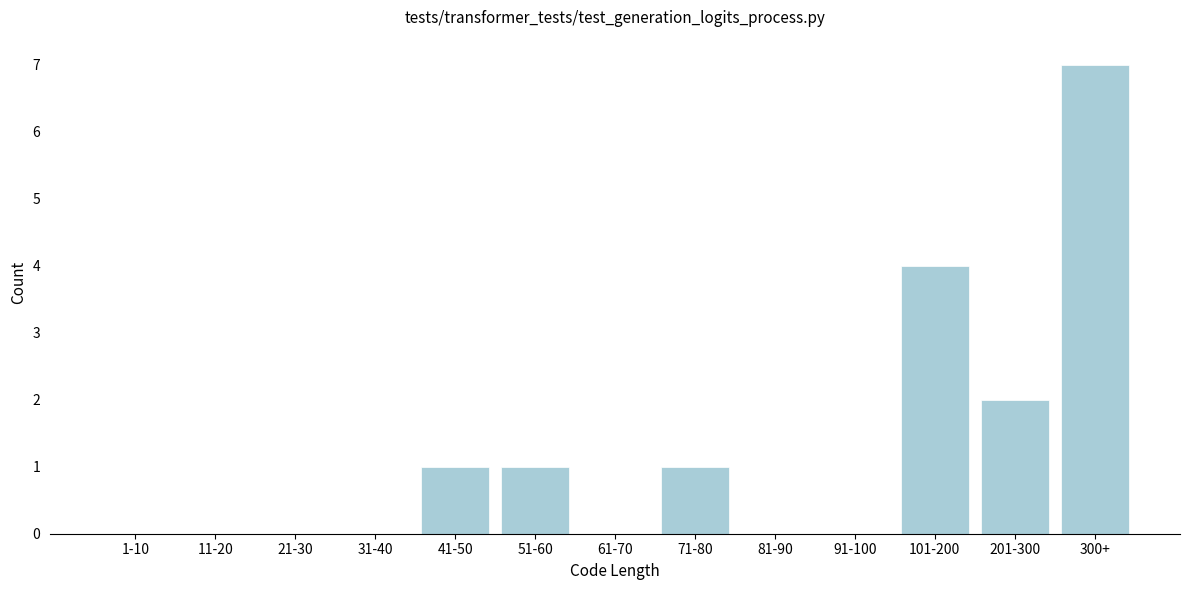

Reading left to right, what are all the values shown in this chart?

1-10=0	11-20=0	21-30=0	31-40=0	41-50=1	51-60=1	61-70=0	71-80=1	81-90=0	91-100=0	101-200=4	201-300=2	300+=7